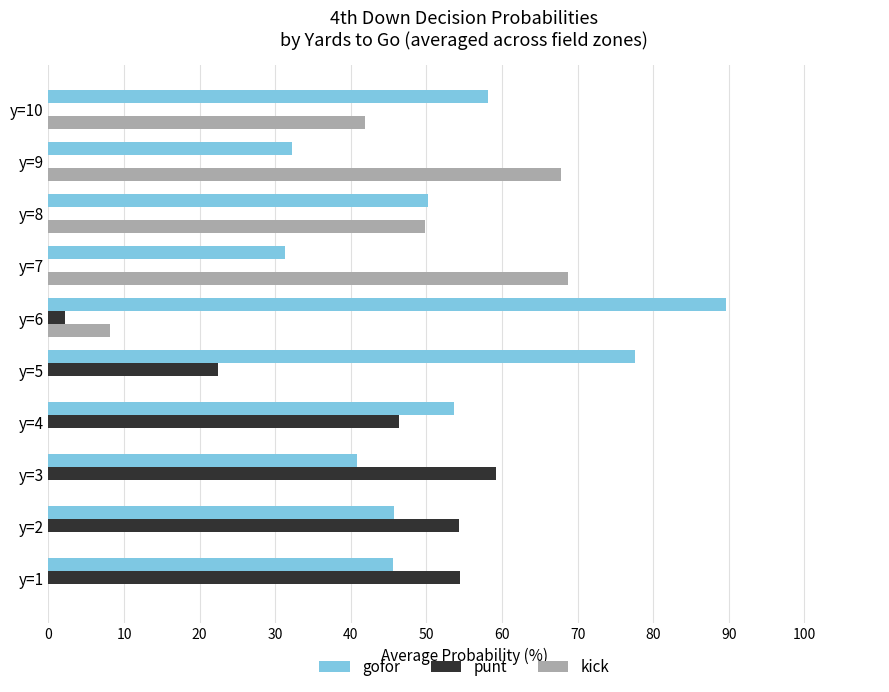

What are all the series names shown in the legend?

gofor, punt, kick